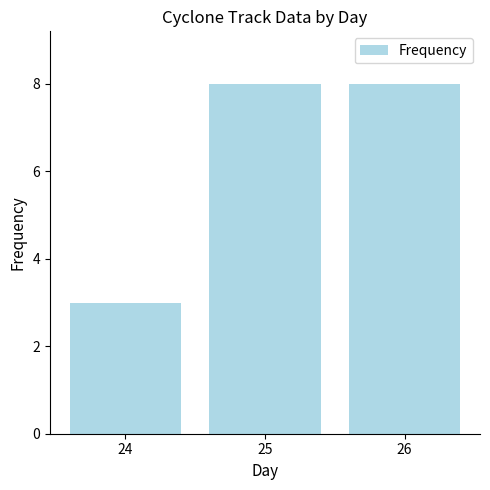

What is the sum of all values?

19